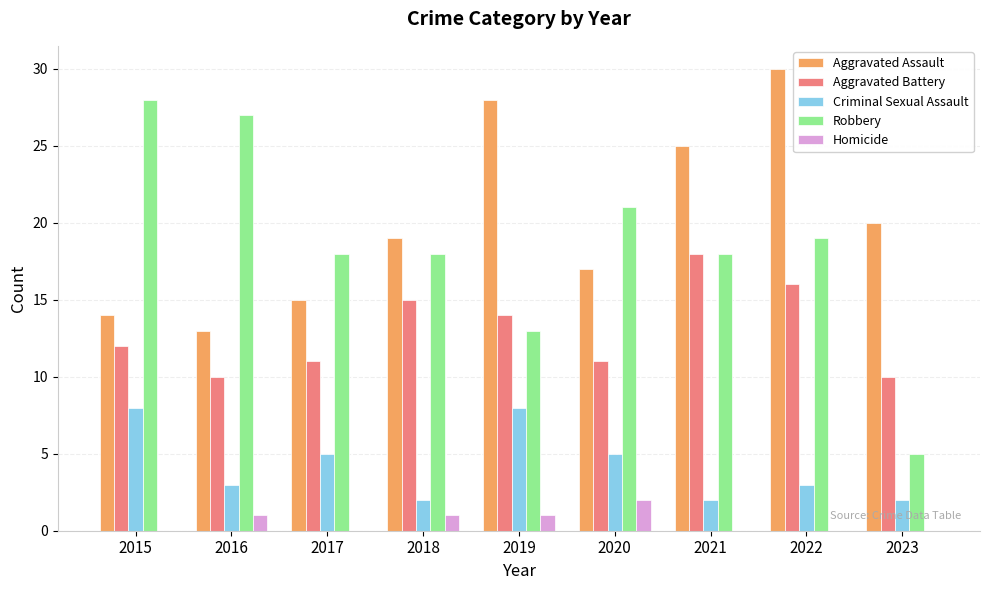

What is the approximate value of Criminal Sexual Assault at 2019?

8